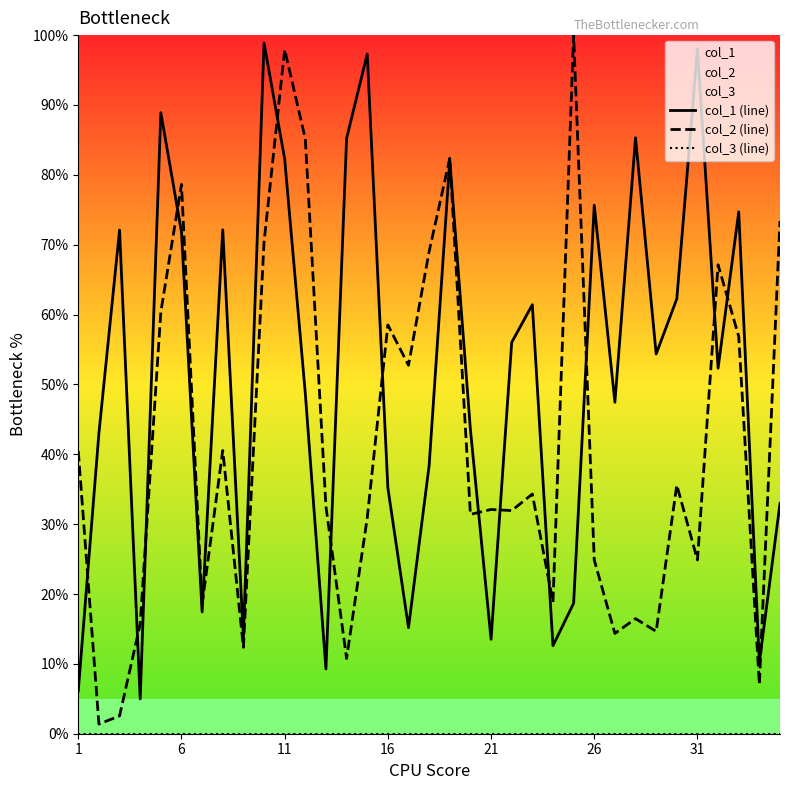

At which category is the sum across all series the highest?

11